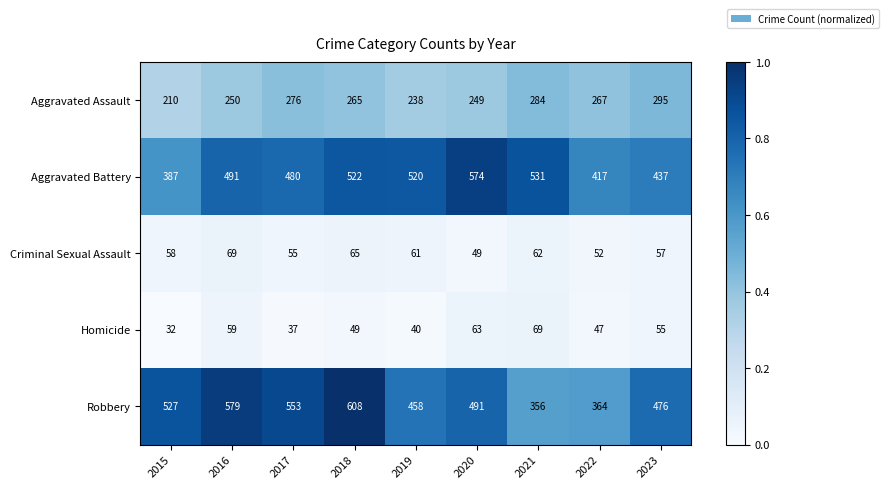

True or false: Aggravated Battery has a value of 267 at 2023.

False